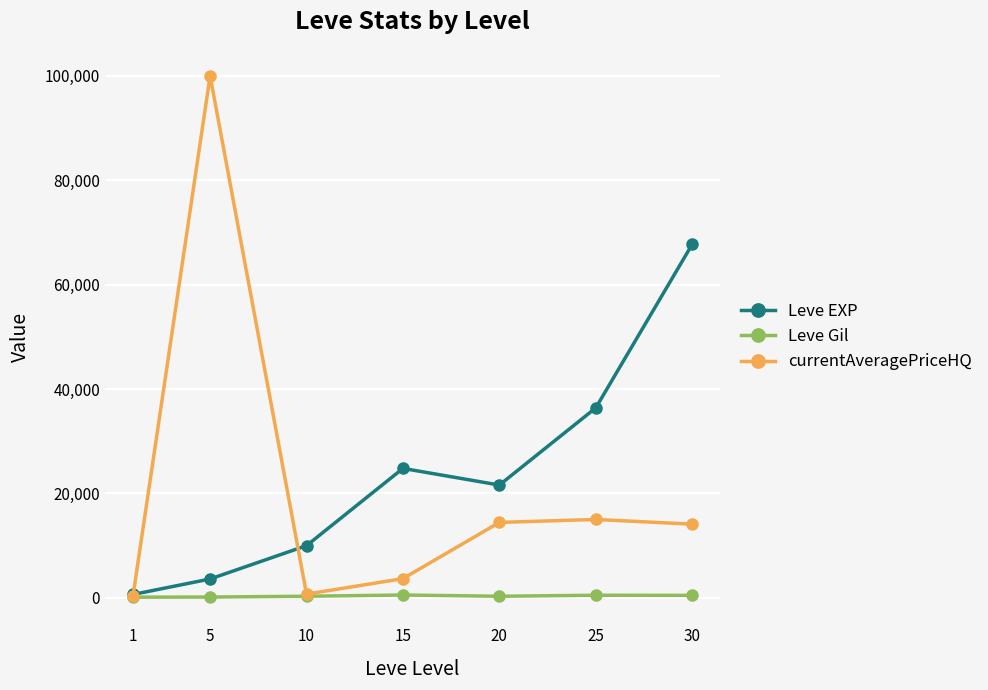

Is the value of Leve EXP at 15 greater than the value of Leve Gil at 25?

Yes